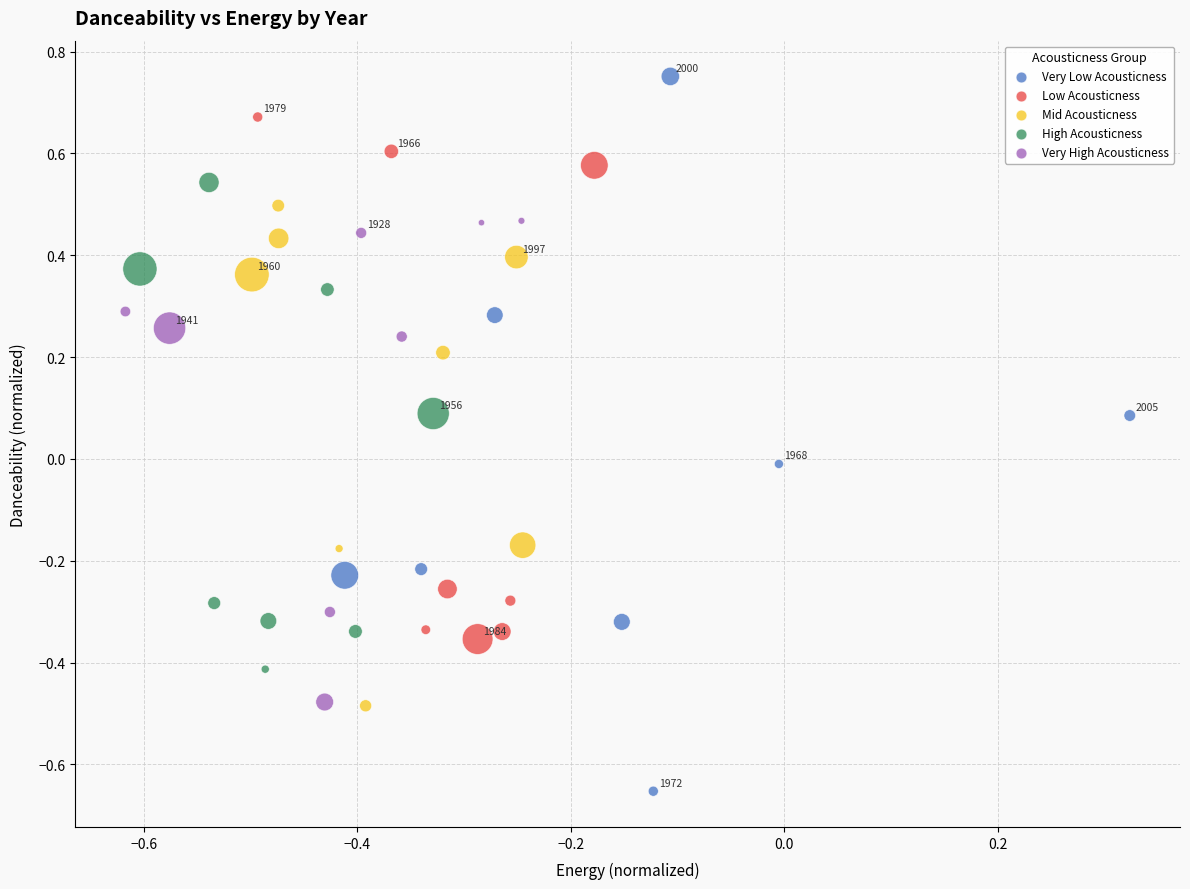

Which series reaches the maximum Y coordinate?

Very Low Acousticness